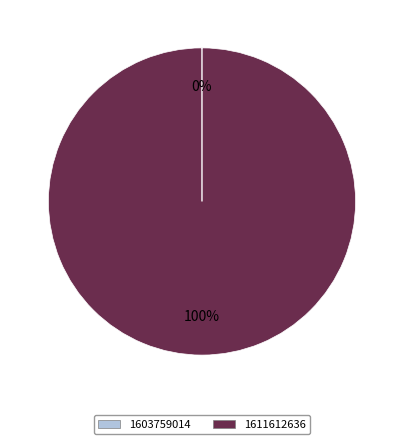

Which slice represents more than half of the pie?

1611612636